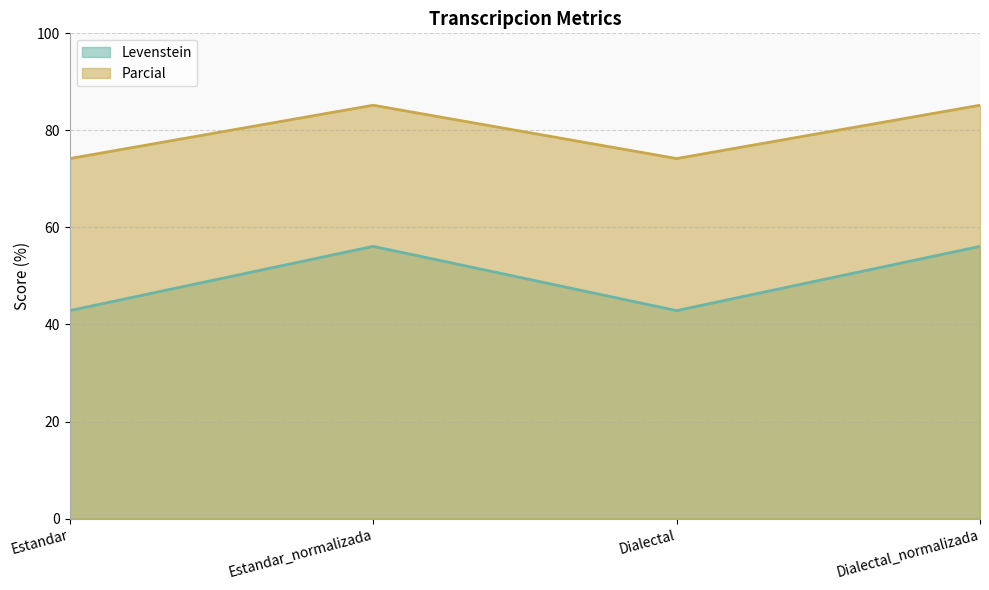

Reading left to right, list all the values displayed in this chart.

Levenstein: Estandar=42.9	Estandar_normalizada=56.1	Dialectal=42.9	Dialectal_normalizada=56.1
Parcial: Estandar=74.2	Estandar_normalizada=85.2	Dialectal=74.2	Dialectal_normalizada=85.2